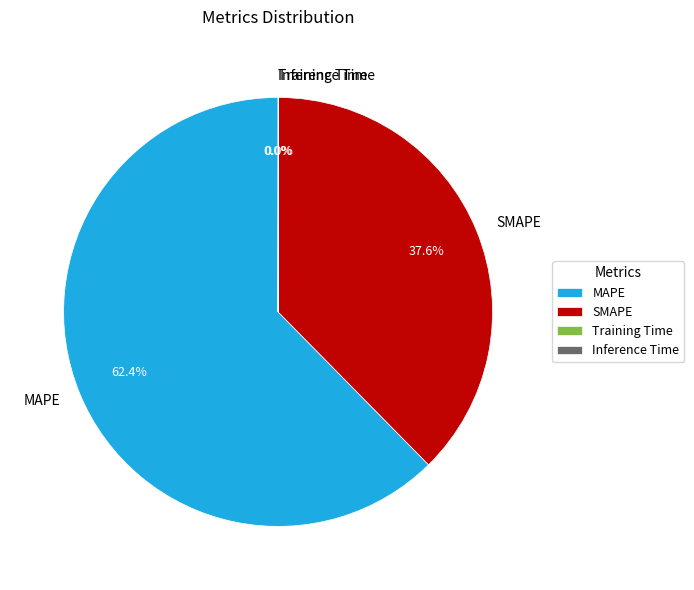

What percentage is the MAPE slice, to the nearest percent?

62%